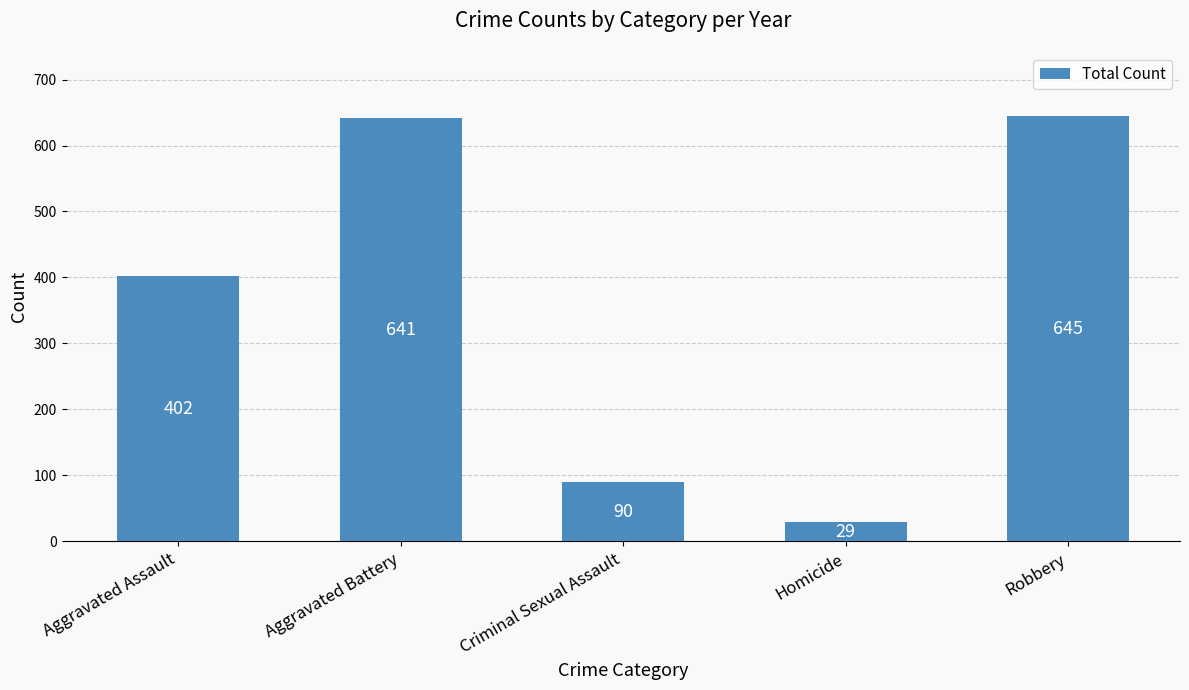

Are the bars grouped side by side (vs. stacked)?

No